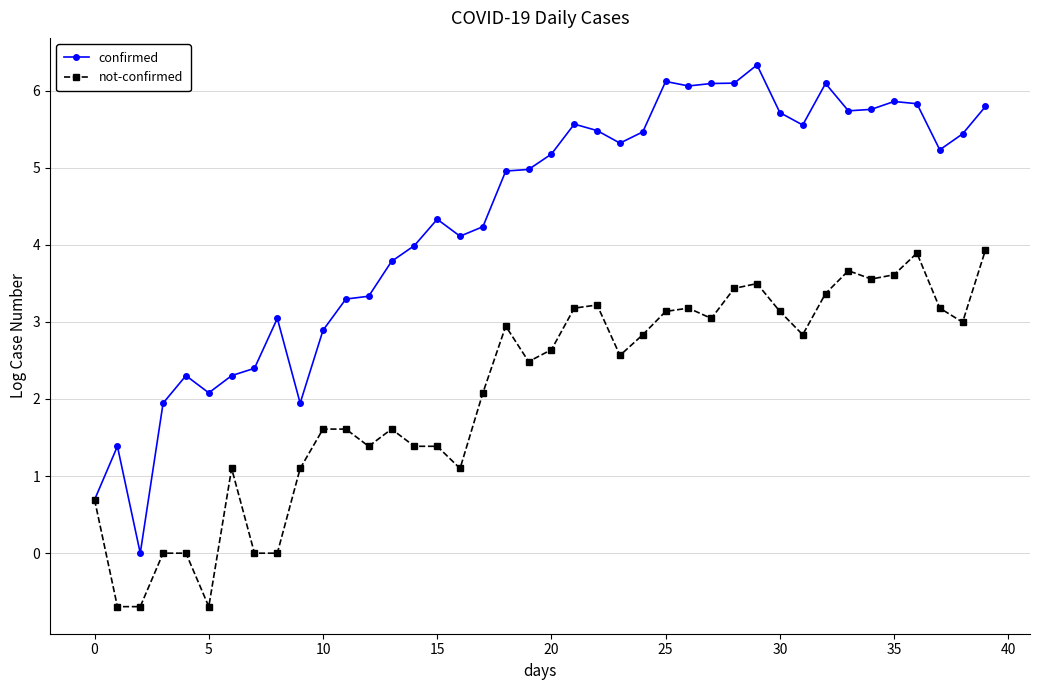

Which series has the widest spread of values?

confirmed